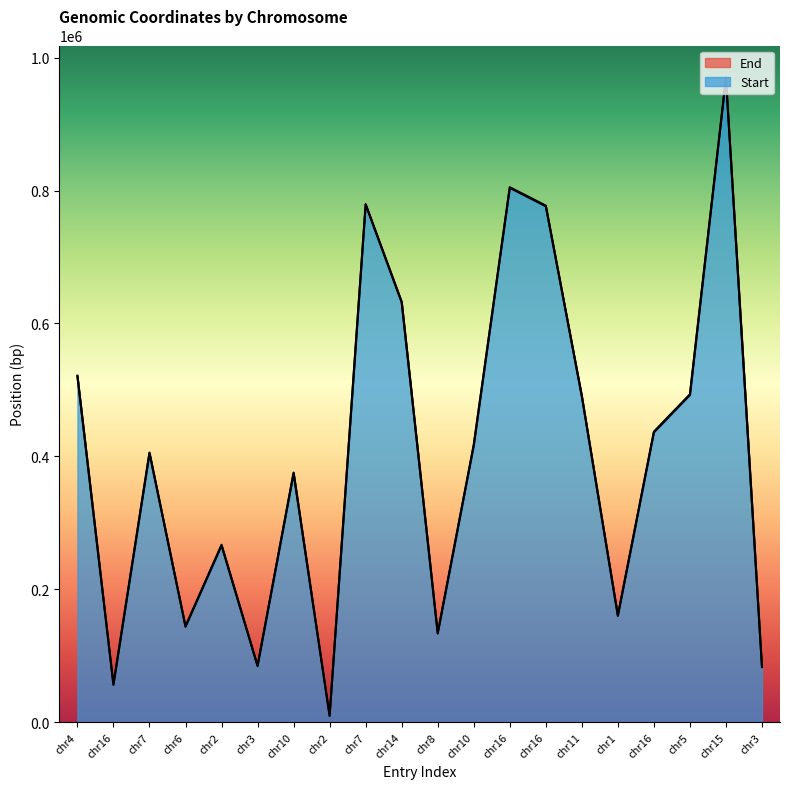

List the labels in order of End value, smallest first.

chr2, chr16, chr3, chr3, chr8, chr6, chr1, chr2, chr10, chr7, chr10, chr16, chr11, chr5, chr4, chr14, chr16, chr7, chr16, chr15